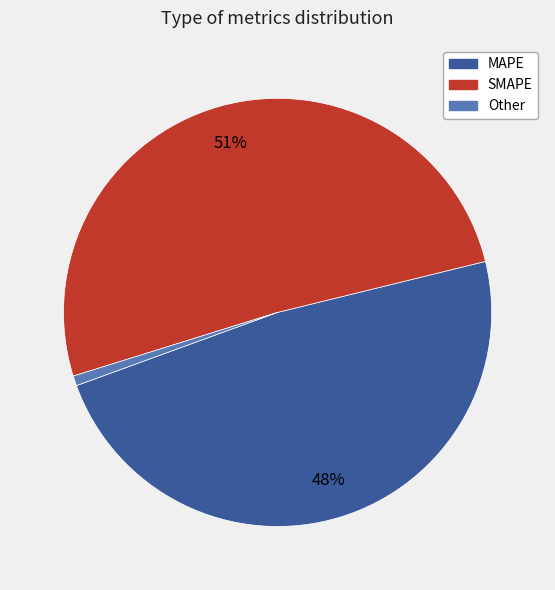

Do SMAPE and Other together represent more than half of the pie?

Yes